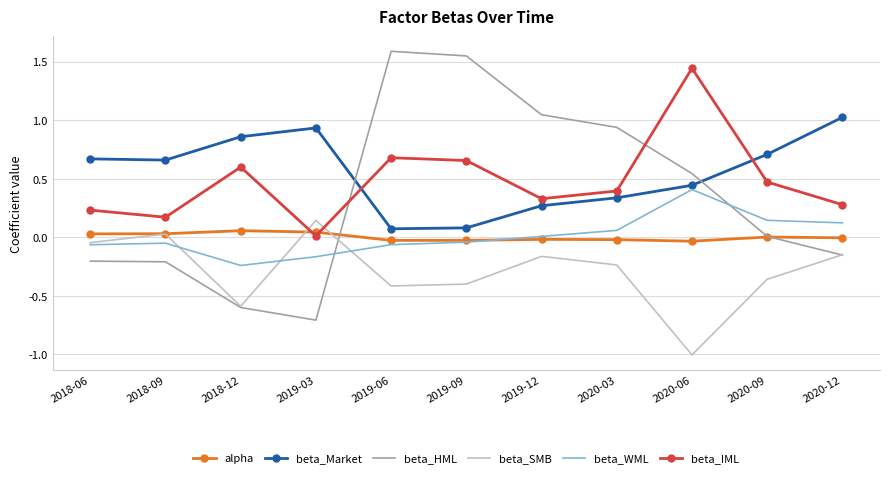

What is the smallest value displayed?

-1.0